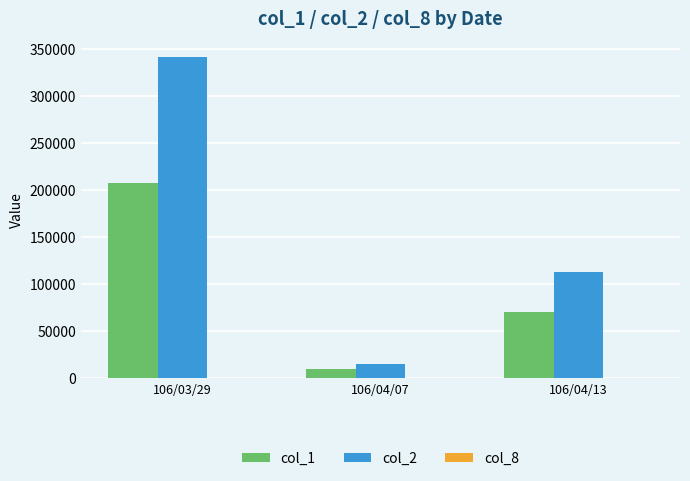

Which label corresponds to the largest value in the chart?

106/03/29